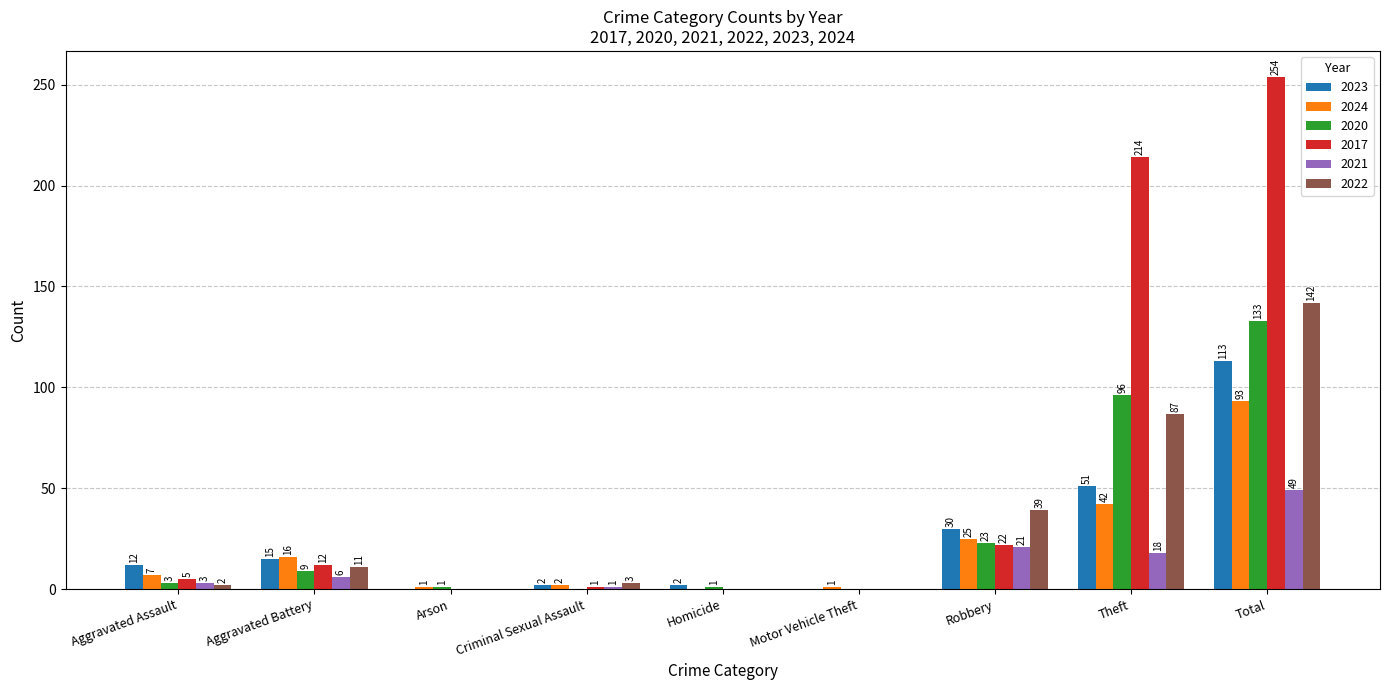

Are the bars horizontal?

No